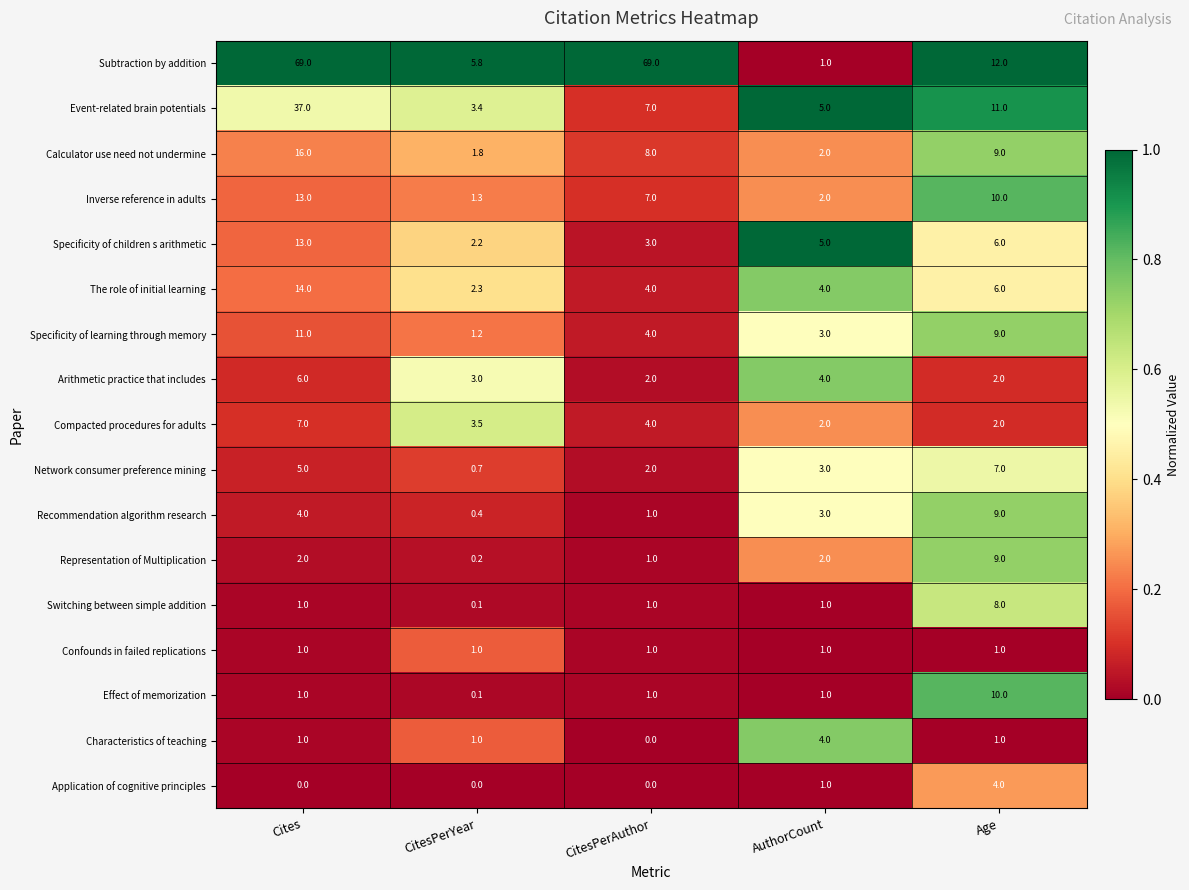

How many data points does each series have?

5